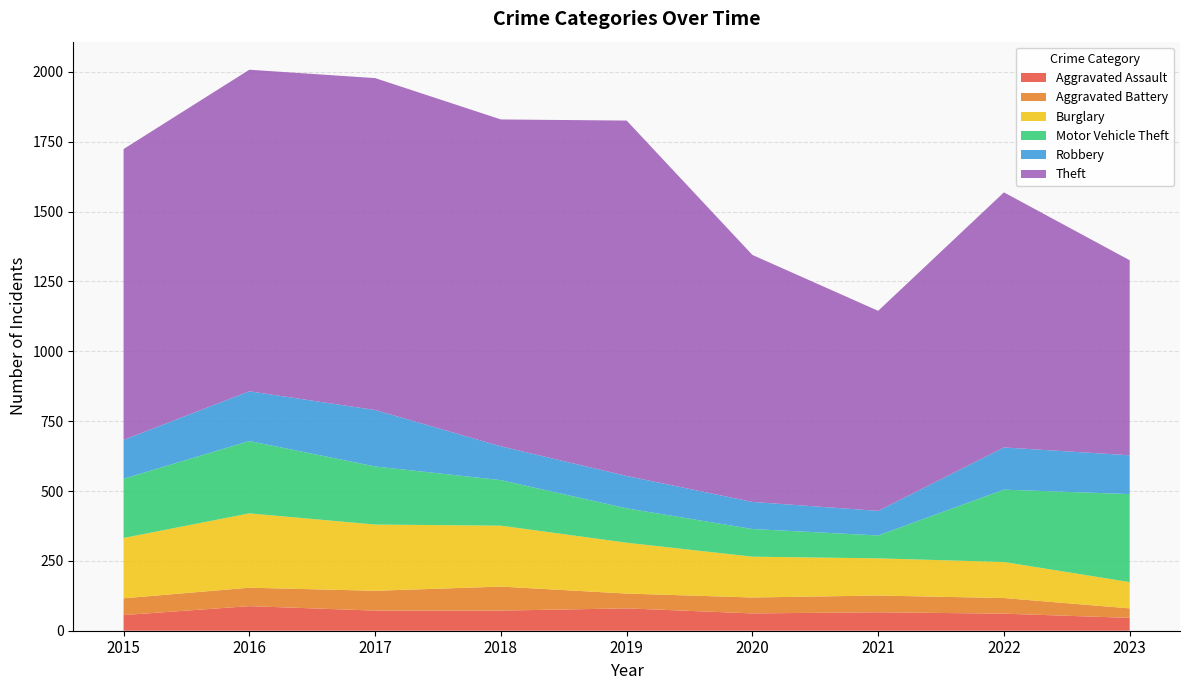

Reading left to right, what are all the values shown in this chart?

Aggravated Assault: 2015=56	2016=88	2017=72	2018=72	2019=80	2020=62	2021=66	2022=61	2023=46
Aggravated Battery: 2015=60	2016=66	2017=71	2018=86	2019=53	2020=57	2021=60	2022=56	2023=34
Burglary: 2015=216	2016=266	2017=237	2018=218	2019=182	2020=146	2021=133	2022=129	2023=94
Motor Vehicle Theft: 2015=212	2016=259	2017=208	2018=163	2019=123	2020=99	2021=82	2022=259	2023=315
Robbery: 2015=139	2016=178	2017=202	2018=121	2019=116	2020=97	2021=88	2022=151	2023=139
Theft: 2015=1041	2016=1151	2017=1188	2018=1170	2019=1272	2020=884	2021=716	2022=913	2023=698